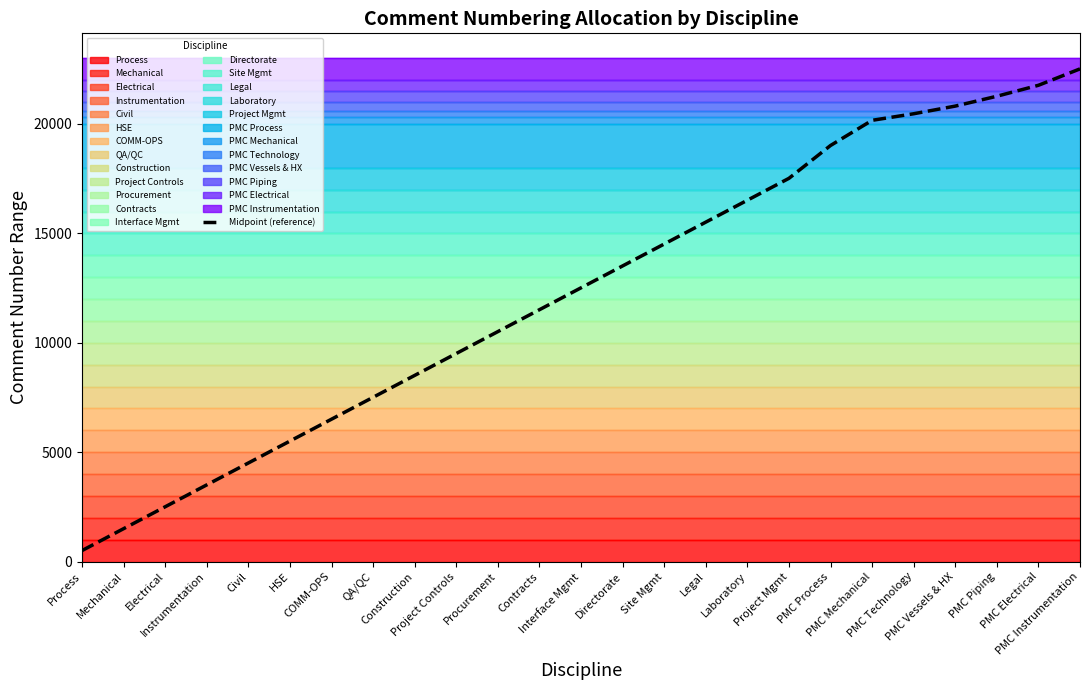

True or false: the data shows 1397.5 at COMM-OPS.

False